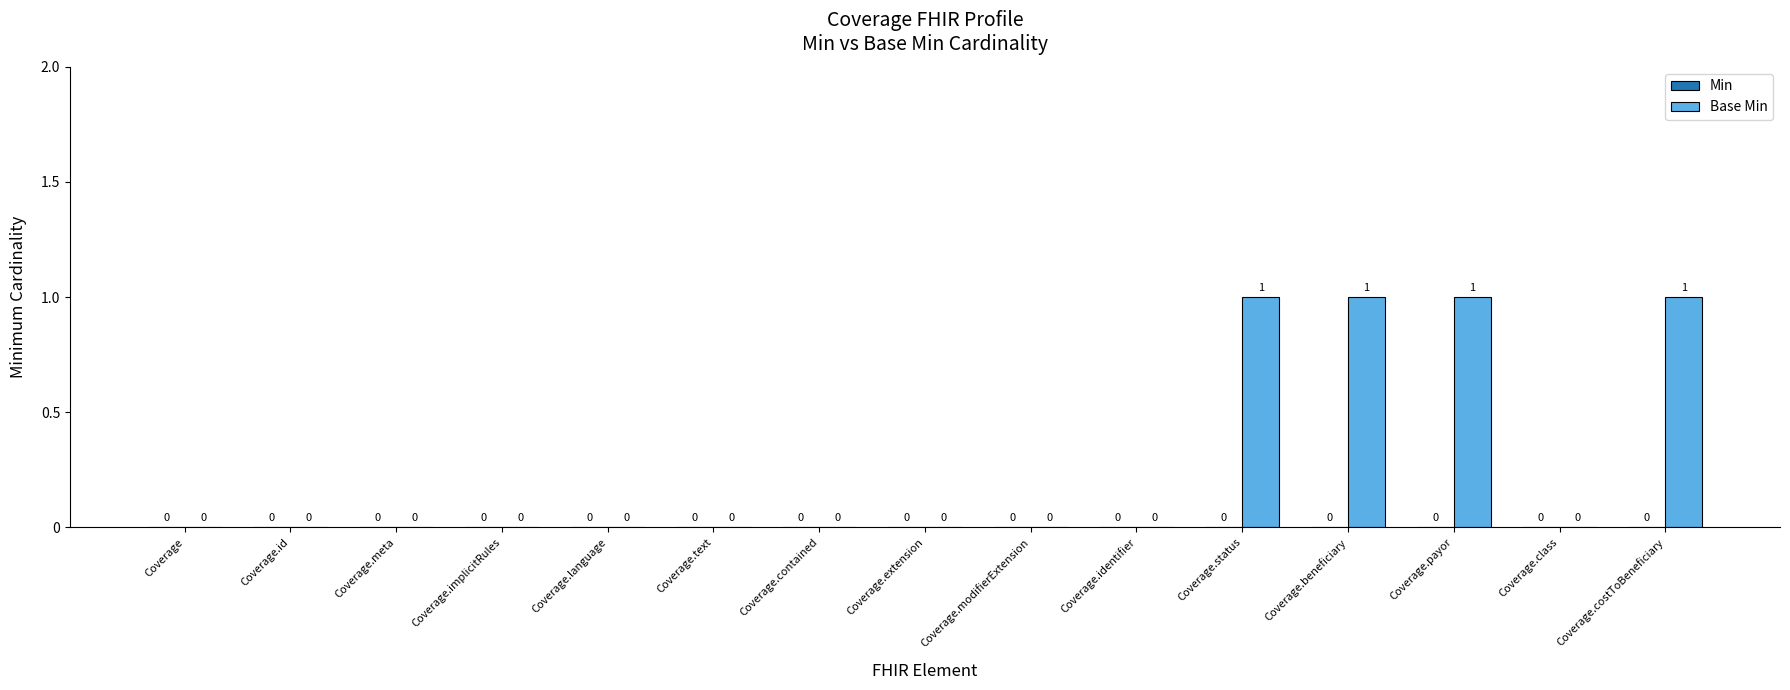

What is the sum of all values?

4